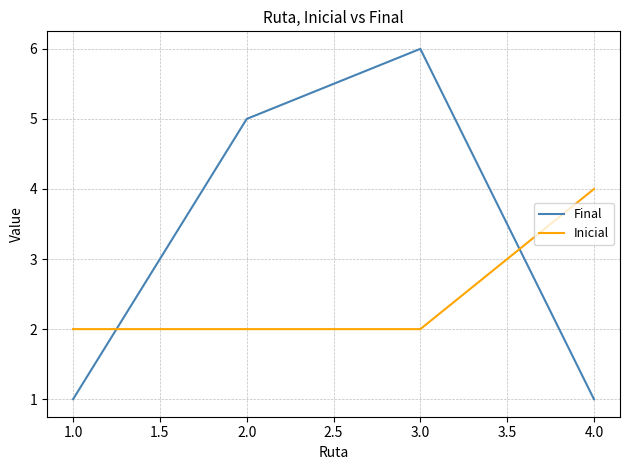

Which series has the largest total across all categories?

Final